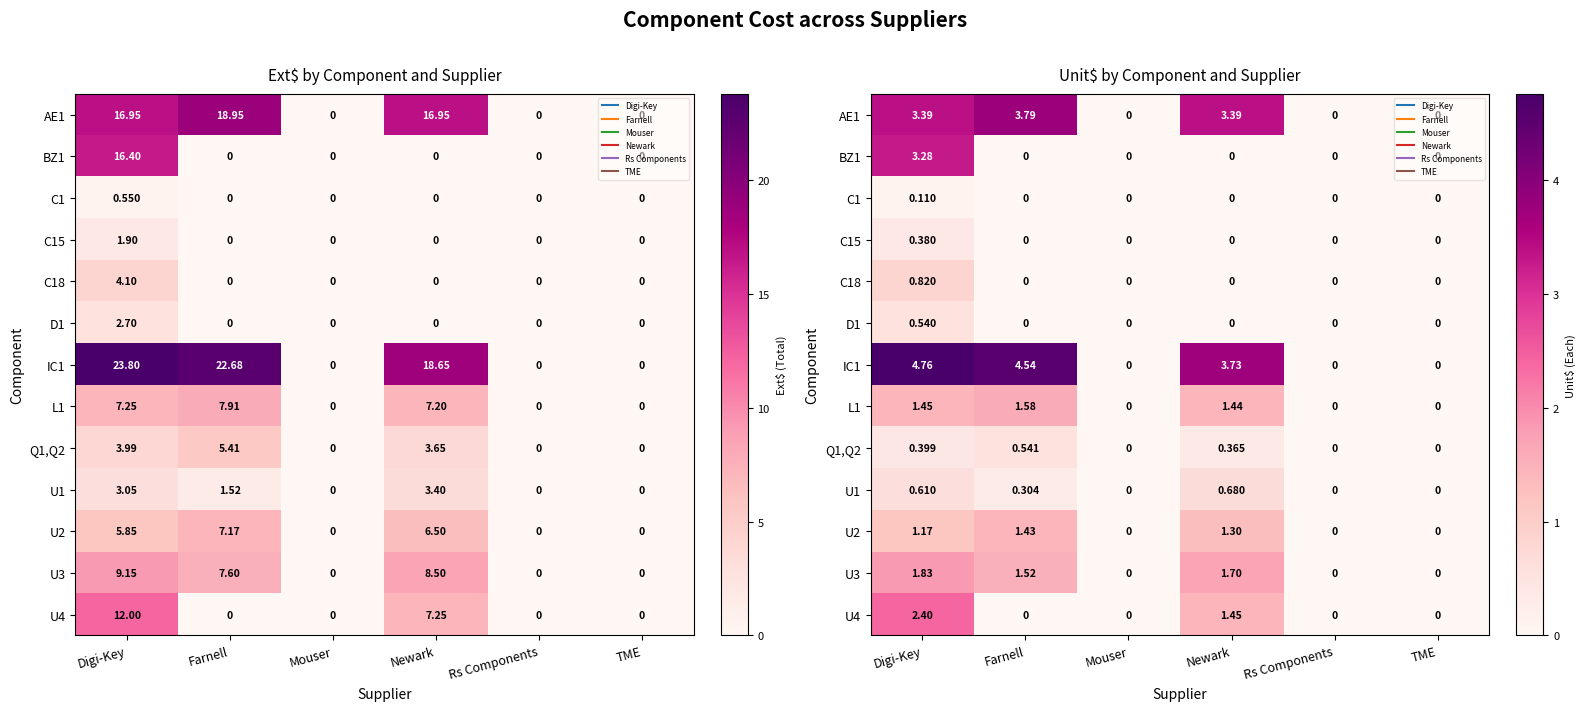

What is the average value of the U4 series?

0.6